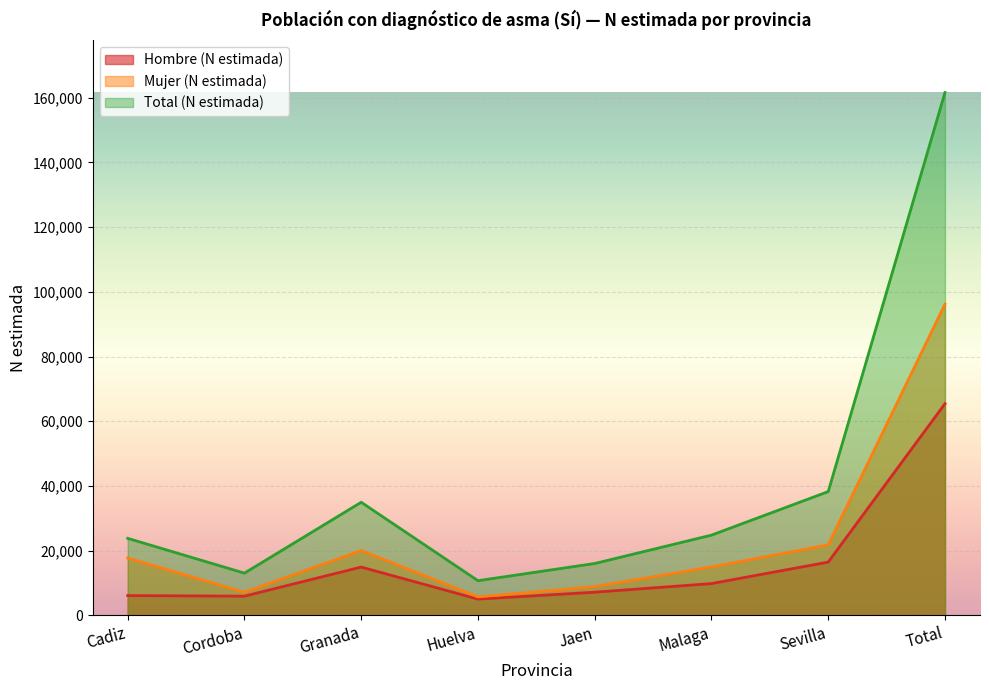

Rank the series at Cadiz from lowest to highest value.

Hombre (N estimada), Mujer (N estimada), Total (N estimada)